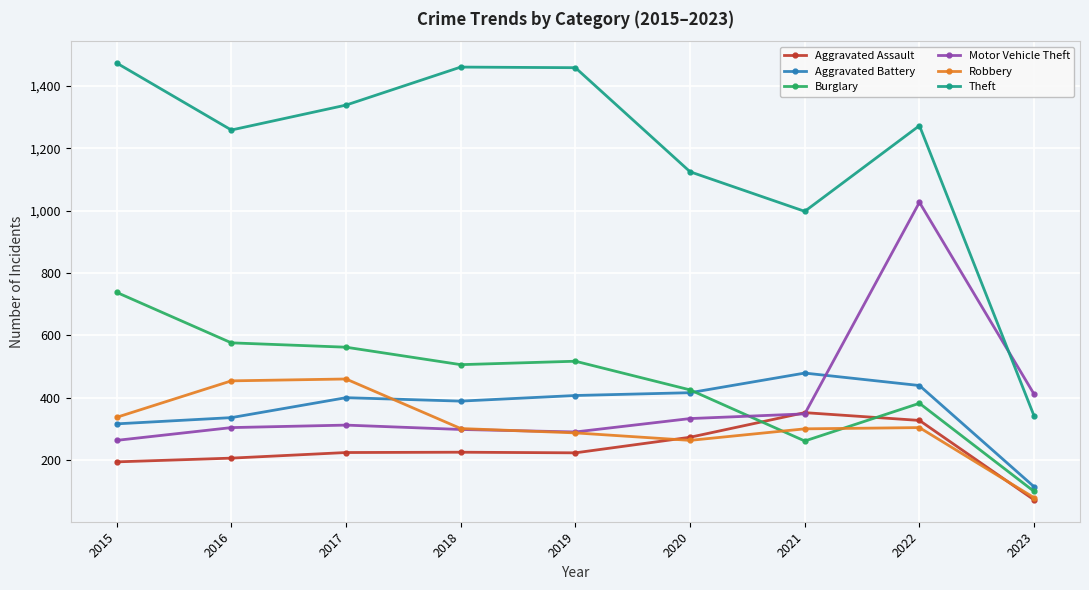

Where is the first local minimum for Theft?

2016